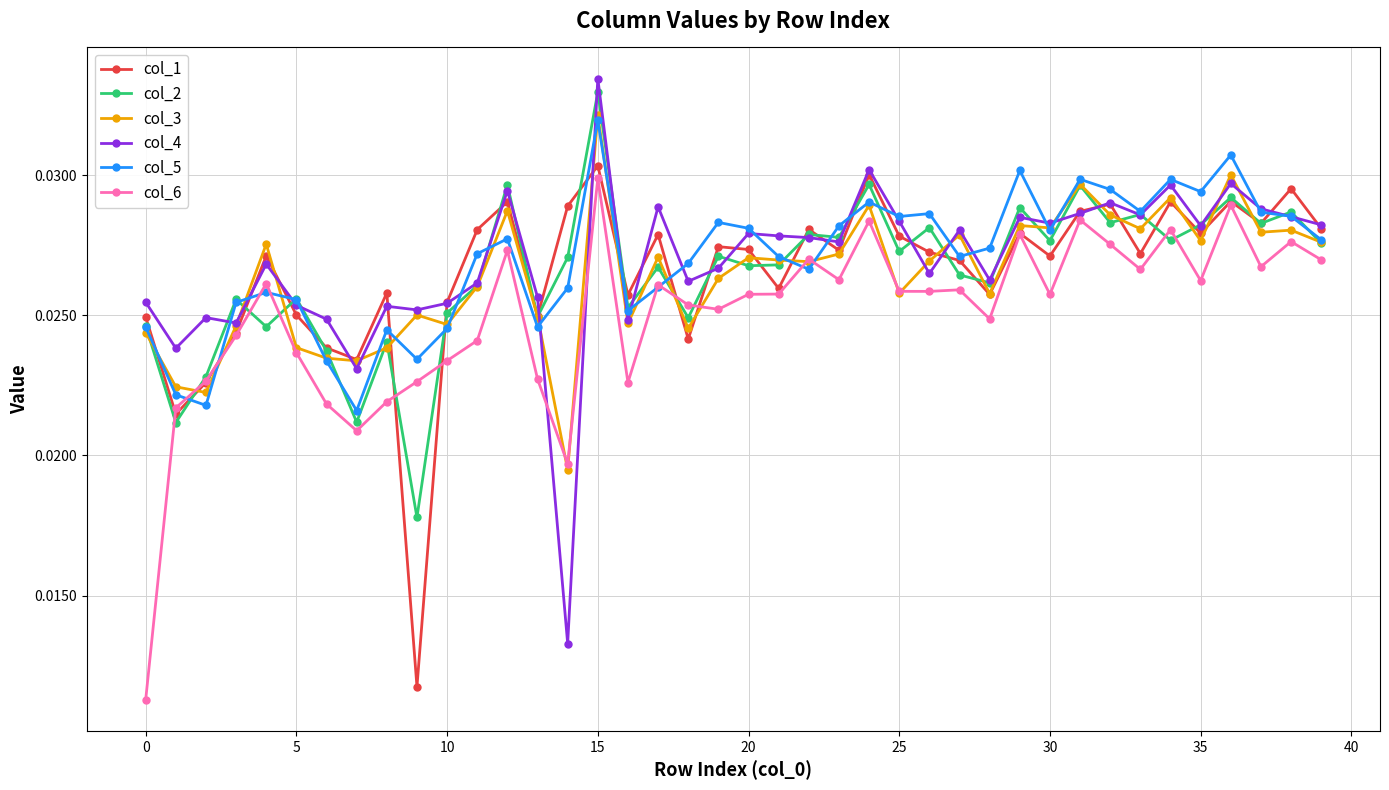

Which series has the largest range (max minus min)?

col_4